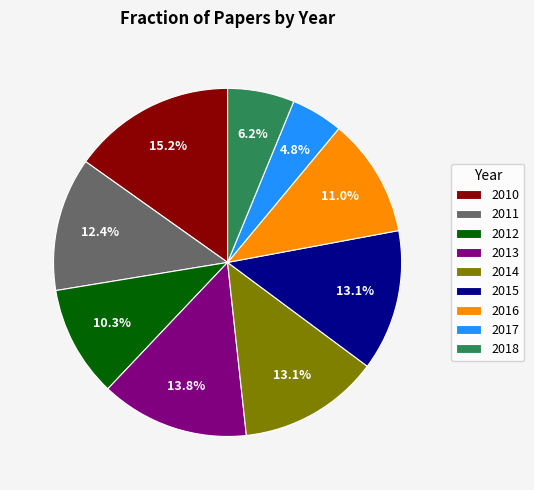

What is the ratio of the value at 2013 to the value at 2018?

2.2